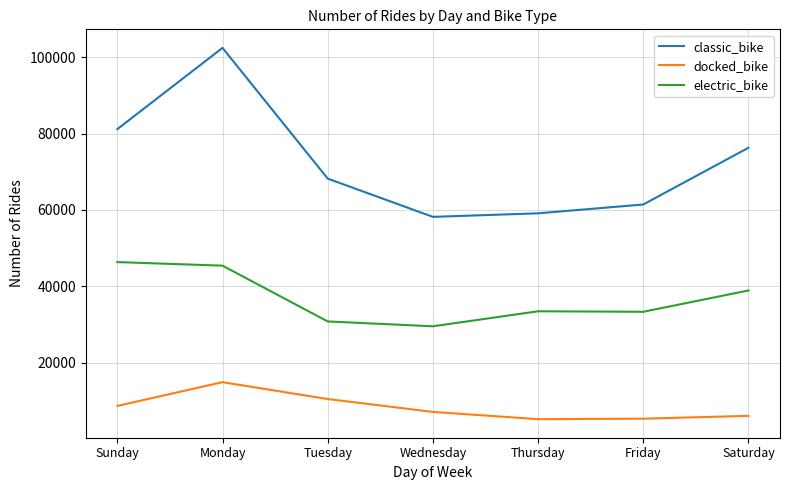

What is the sum of all classic_bike values?

506867